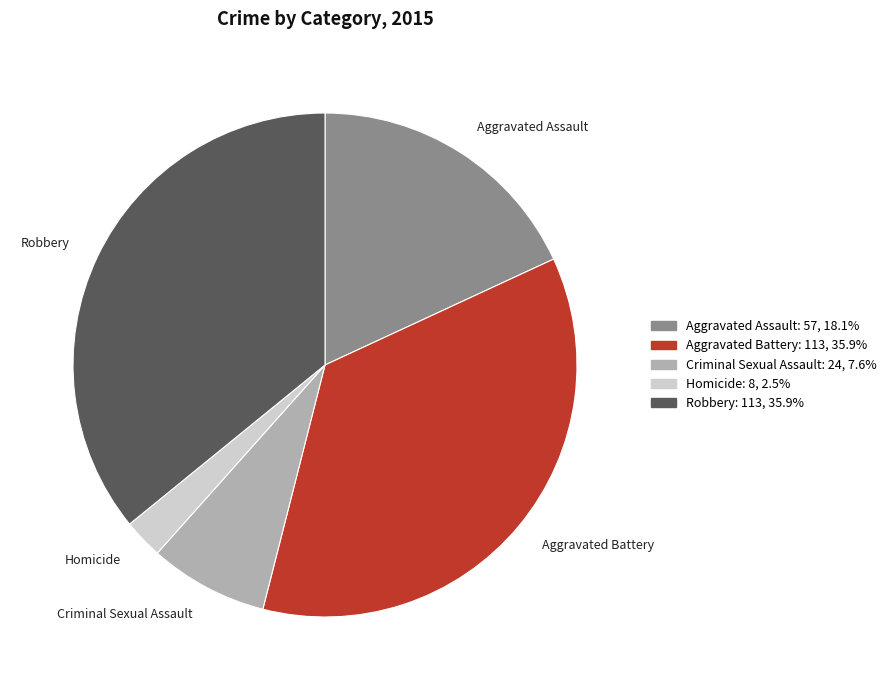

Is the sum of Robbery and Aggravated Assault greater than half?

Yes